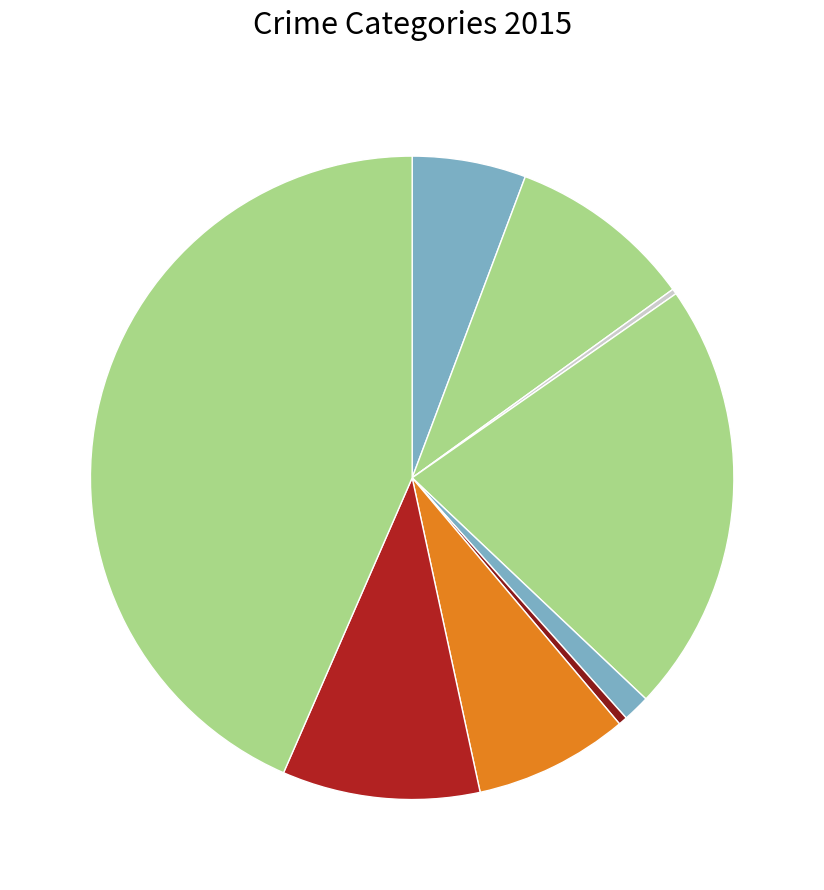

How many slices are in this pie chart?

9